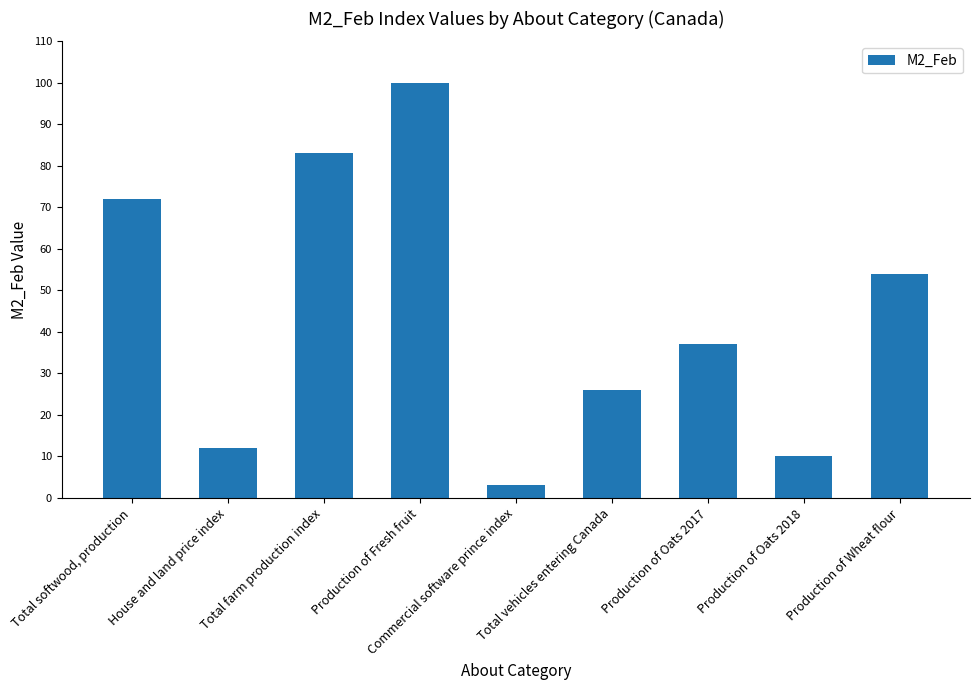

What is the smallest value displayed?

3